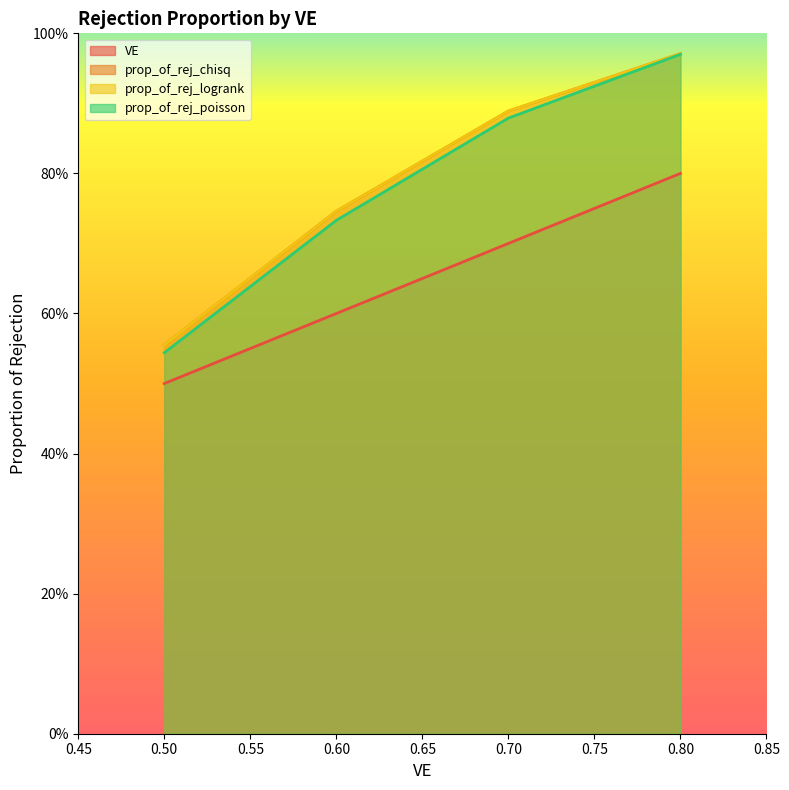

Reading left to right, what are all the values shown in this chart?

VE: 0.5=0.5	0.6=0.6	0.7=0.7	0.8=0.8
prop_of_rej_chisq: 0.5=0.6	0.6=0.7	0.7=0.9	0.8=1.0
prop_of_rej_logrank: 0.5=0.6	0.6=0.7	0.7=0.9	0.8=1.0
prop_of_rej_poisson: 0.5=0.5	0.6=0.7	0.7=0.9	0.8=1.0